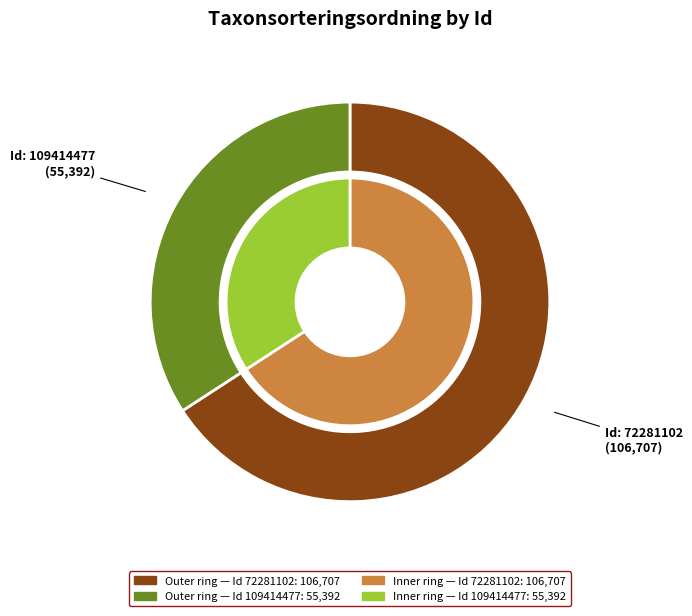

The 109414477 slice represents 34% of the pie. True or false?

True